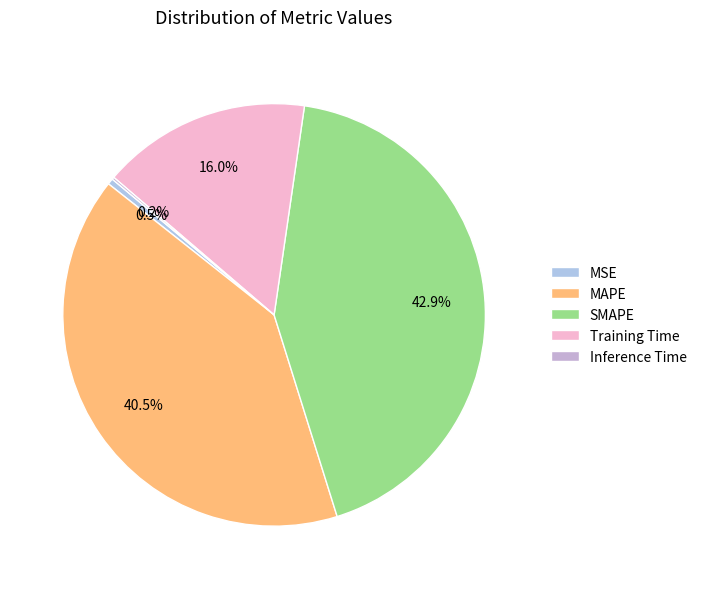

To the nearest percent, what is the average slice percentage?

20%